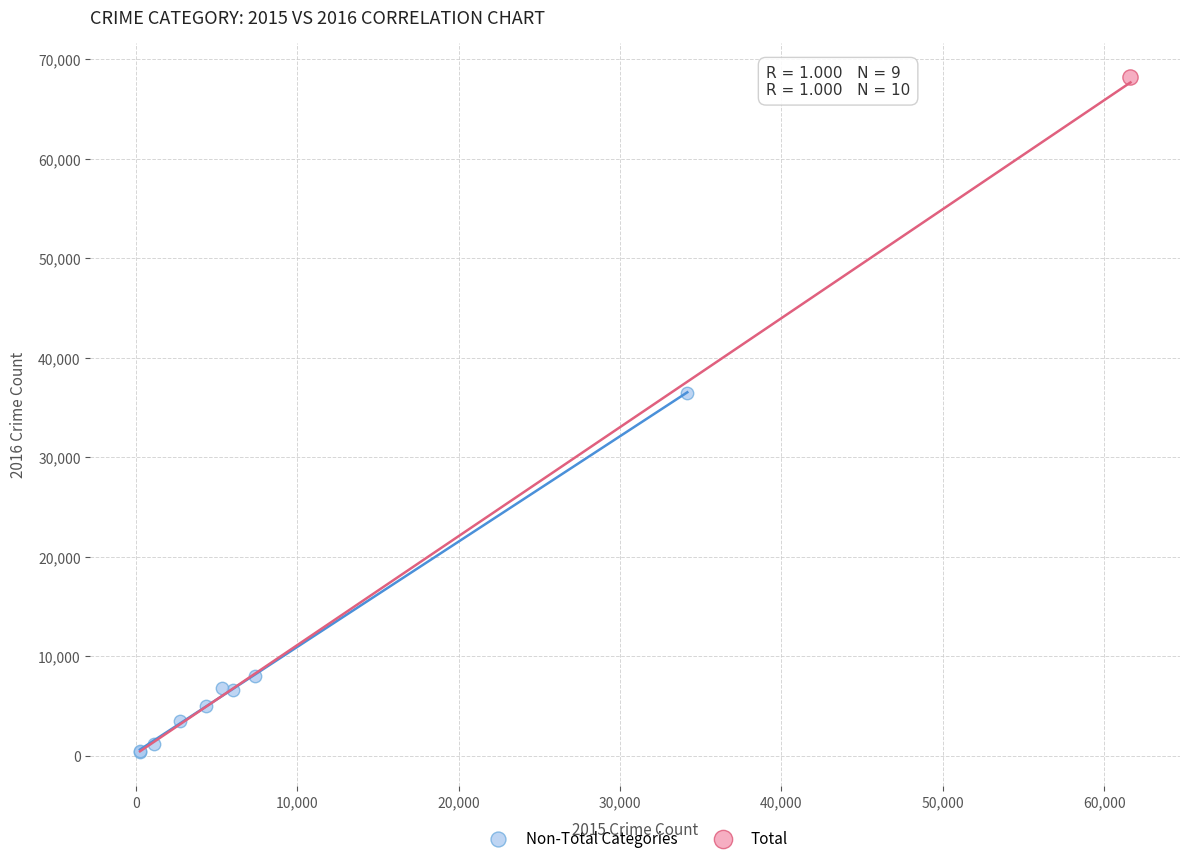

What are all the series names shown in the legend?

Non-Total Categories, Total